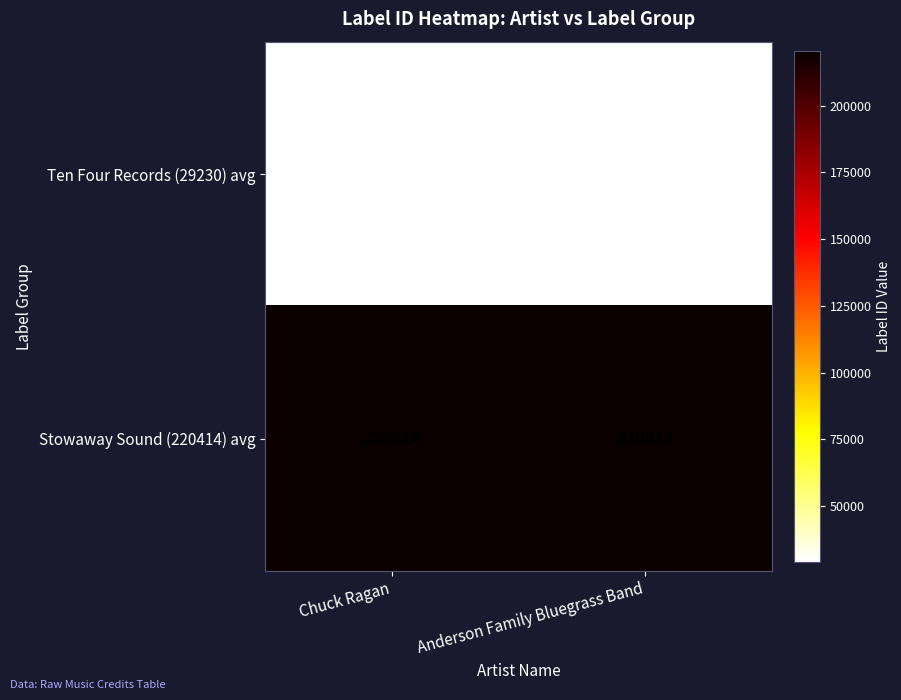

The value of Ten Four Records (29230) avg at Chuck Ragan is 29230. True or false?

True